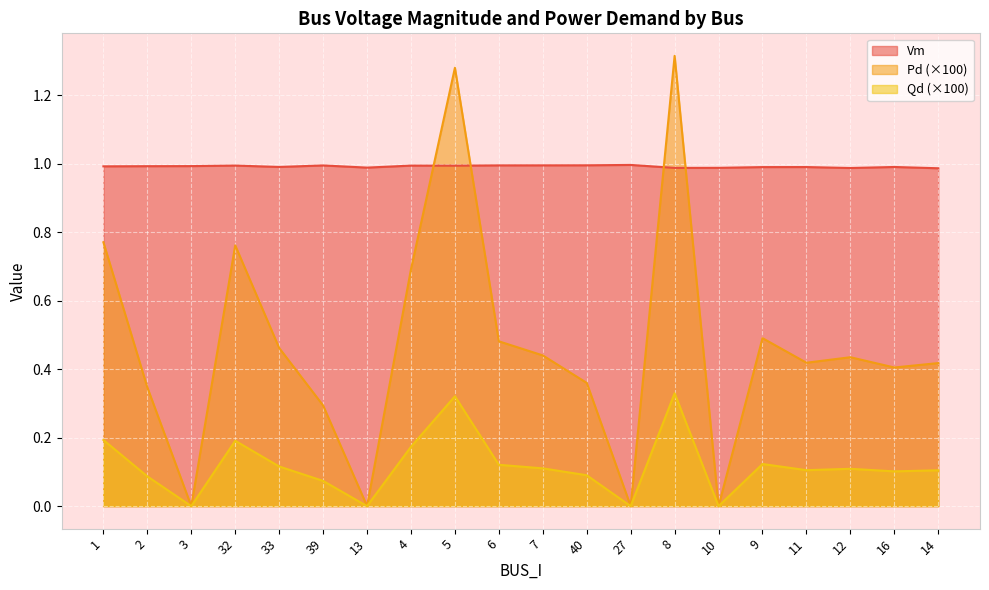

What is the minimum value for Vm?

1.0